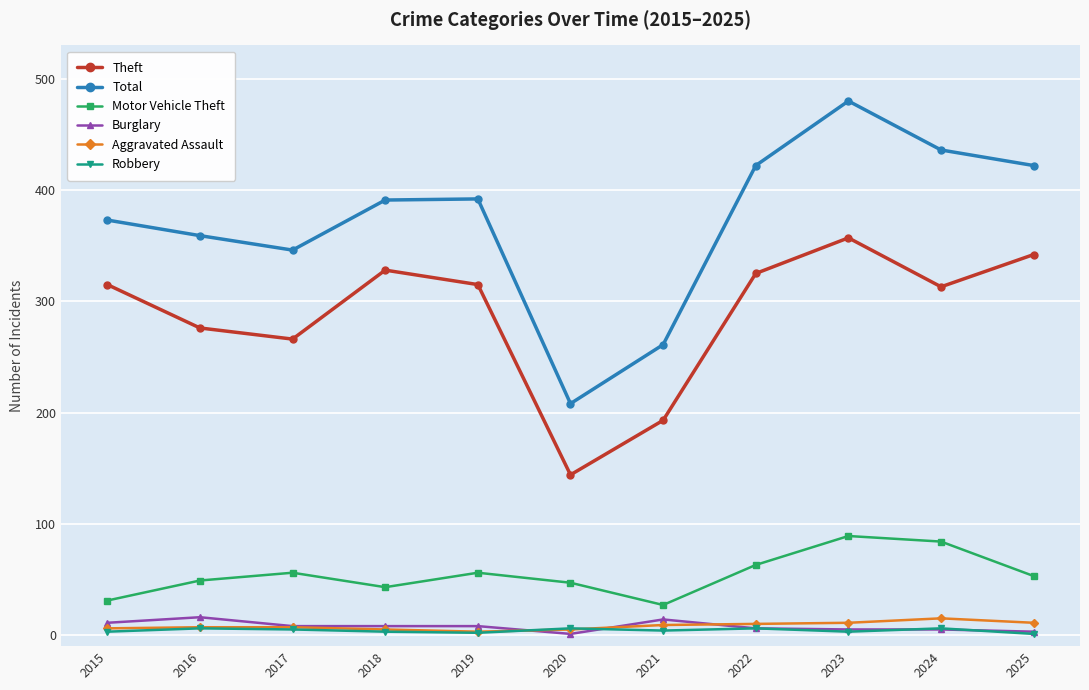

The value of Motor Vehicle Theft at 2024 is 144. True or false?

False